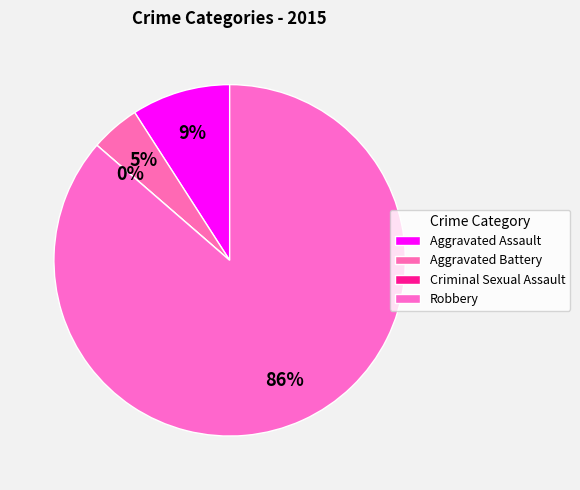

To the nearest percent, what is the difference between the Aggravated Assault and Robbery slice percentages?

77%